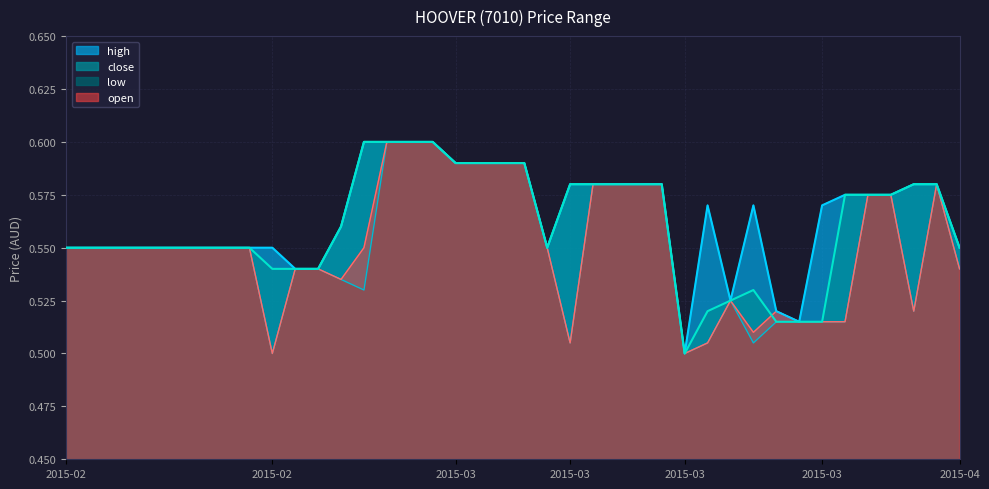

Reading right to left, transcribe all the data shown in this chart.

high: 0.6	0.6	0.6	0.6	0.6	0.6	0.6	0.5	0.5	0.6	0.5	0.6	0.5	0.6	0.6	0.6	0.6	0.6	0.6	0.6	0.6	0.6	0.6	0.6	0.6	0.6	0.6	0.6	0.5	0.5	0.6	0.6	0.6	0.6	0.6	0.6	0.6	0.6	0.6	0.6
close: 0.6	0.6	0.6	0.6	0.6	0.6	0.5	0.5	0.5	0.5	0.5	0.5	0.5	0.6	0.6	0.6	0.6	0.6	0.6	0.6	0.6	0.6	0.6	0.6	0.6	0.6	0.6	0.6	0.5	0.5	0.5	0.6	0.6	0.6	0.6	0.6	0.6	0.6	0.6	0.6
low: 0.5	0.6	0.5	0.6	0.6	0.5	0.5	0.5	0.5	0.5	0.5	0.5	0.5	0.6	0.6	0.6	0.6	0.5	0.6	0.6	0.6	0.6	0.6	0.6	0.6	0.6	0.5	0.5	0.5	0.5	0.5	0.6	0.6	0.6	0.6	0.6	0.6	0.6	0.6	0.6
open: 0.5	0.6	0.5	0.6	0.6	0.5	0.5	0.5	0.5	0.5	0.5	0.5	0.5	0.6	0.6	0.6	0.6	0.5	0.6	0.6	0.6	0.6	0.6	0.6	0.6	0.6	0.6	0.5	0.5	0.5	0.5	0.6	0.6	0.6	0.6	0.6	0.6	0.6	0.6	0.6